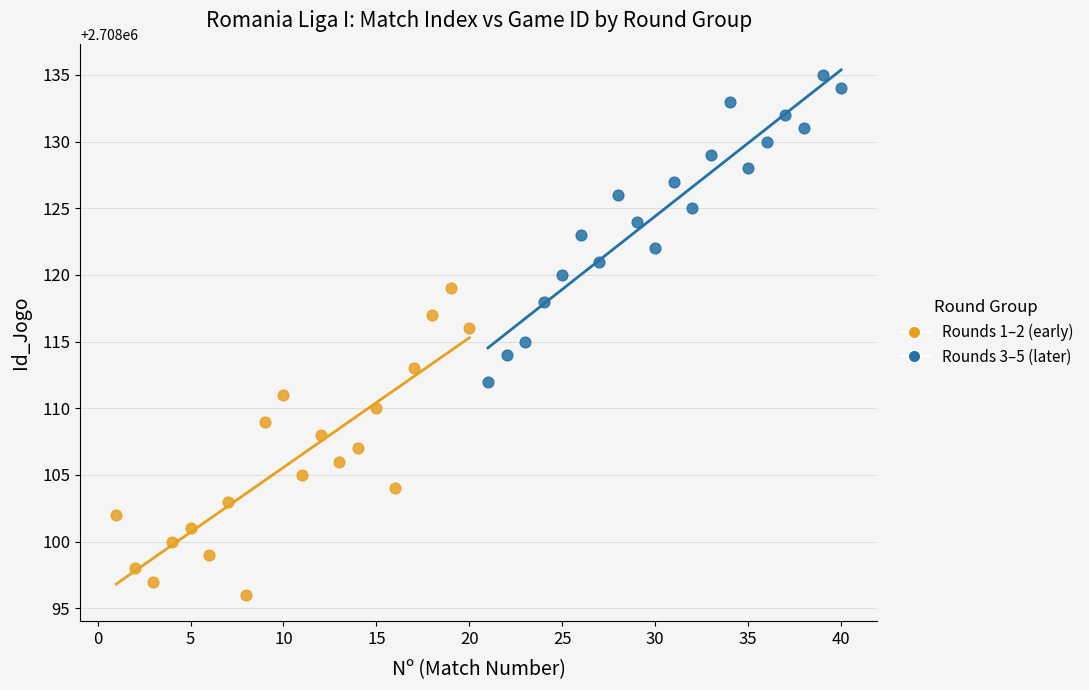

Which series contains the highest Y value?

Rounds 3–5 (later)